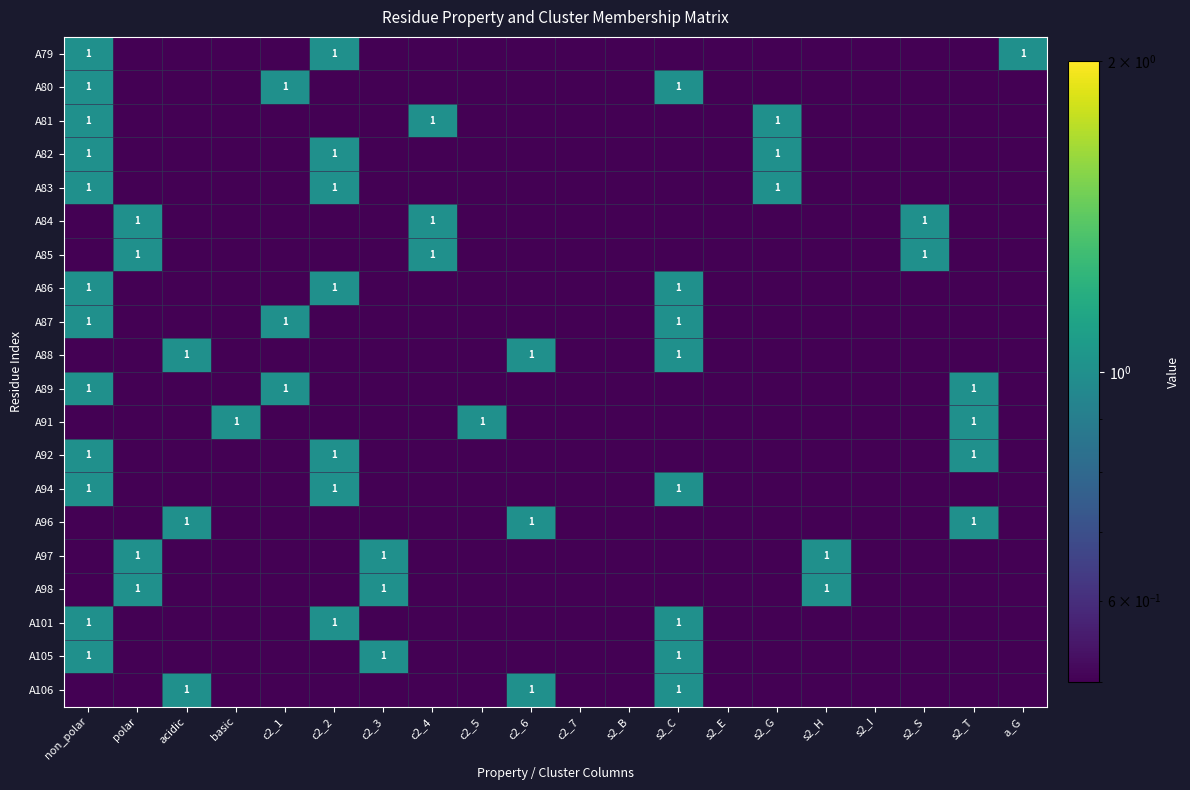

List the labels in order of A106 value, largest first.

acidic, c2_6, s2_C, non_polar, polar, basic, c2_1, c2_2, c2_3, c2_4, c2_5, c2_7, s2_B, s2_E, s2_G, s2_H, s2_I, s2_S, s2_T, a_G